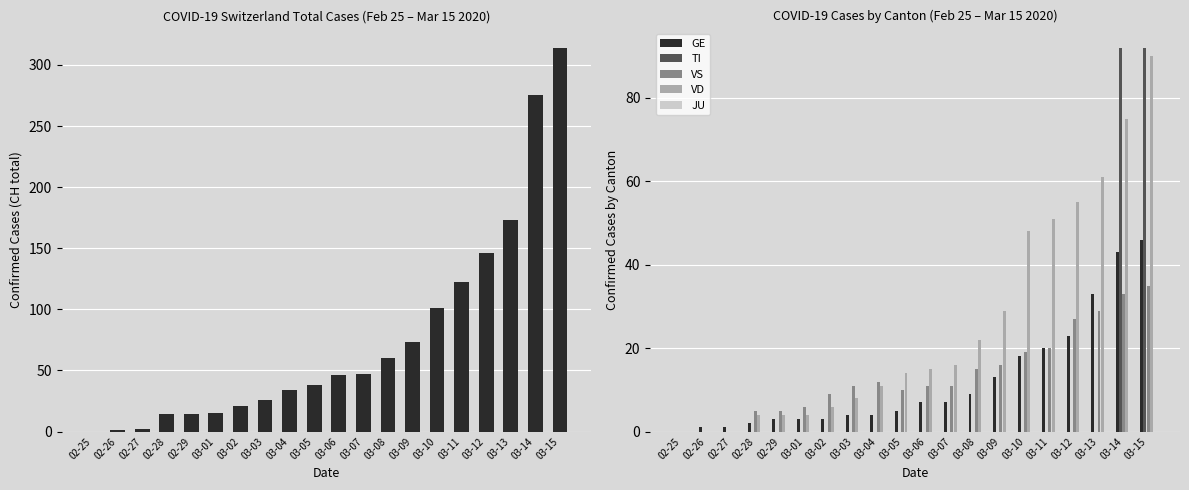

Does the chart contain stacked bars?

No